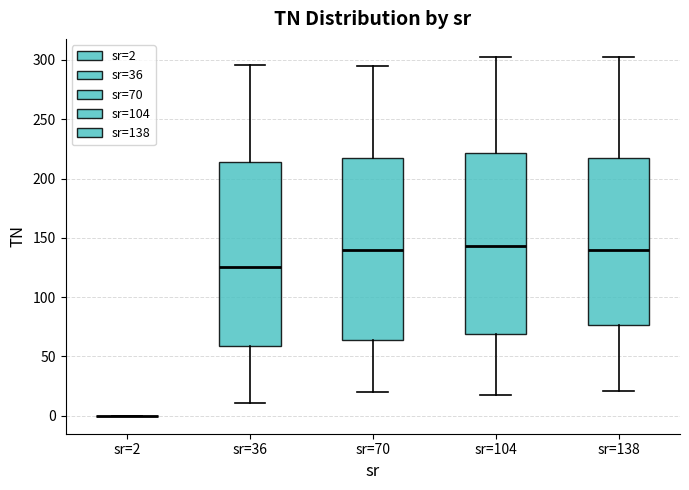

Reading left to right, read every box against the y-axis: the position of its median line, the range the box covers, and the ends of its whiskers. The values are not printed on the chart, so give them approximately, as read against the axis.

sr=2: box collapsed to a line at 0, whiskers 0 to 0
sr=36: median 125, box 60 to 215, whiskers 10 to 295
sr=70: median 140, box 65 to 215, whiskers 20 to 295
sr=104: median 145, box 70 to 220, whiskers 20 to 305
sr=138: median 140, box 75 to 215, whiskers 20 to 305